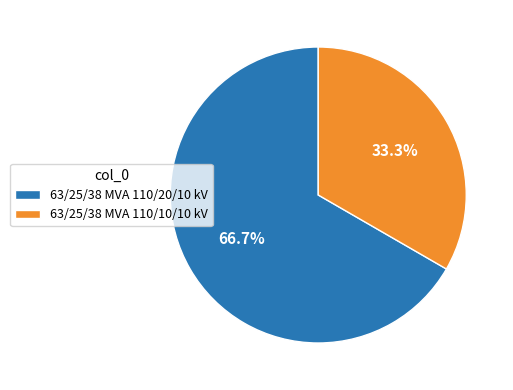

Count the number of slices in the pie.

2